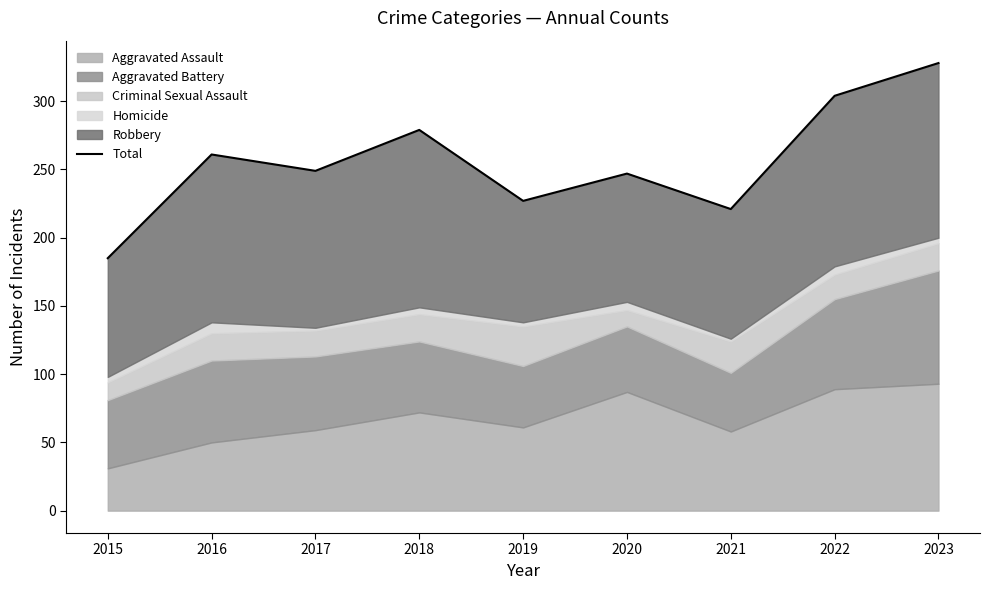

How many lines are shown in the chart?

1